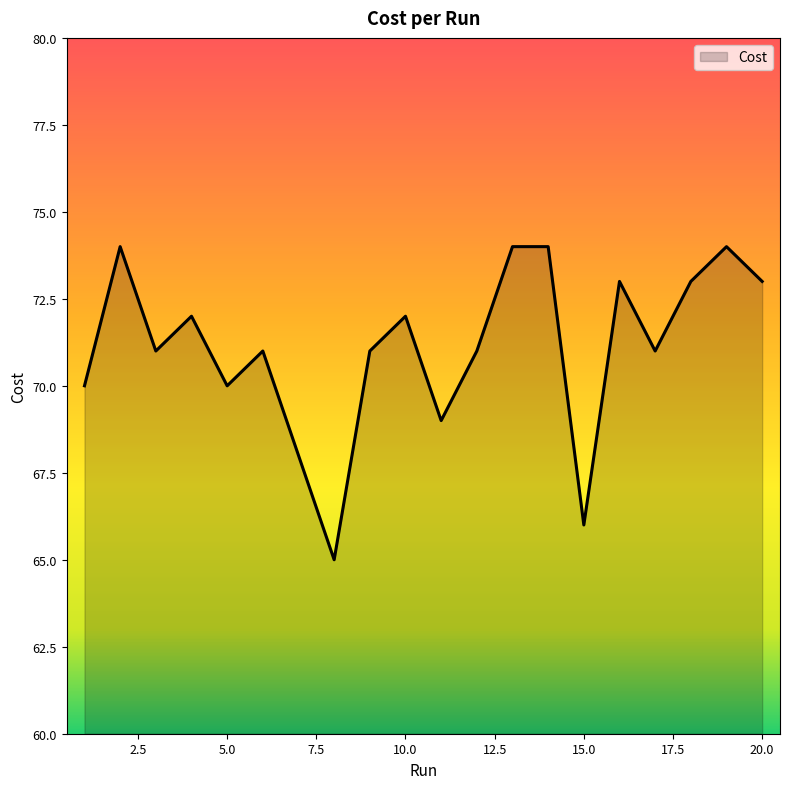

What is the greatest value displayed?

74